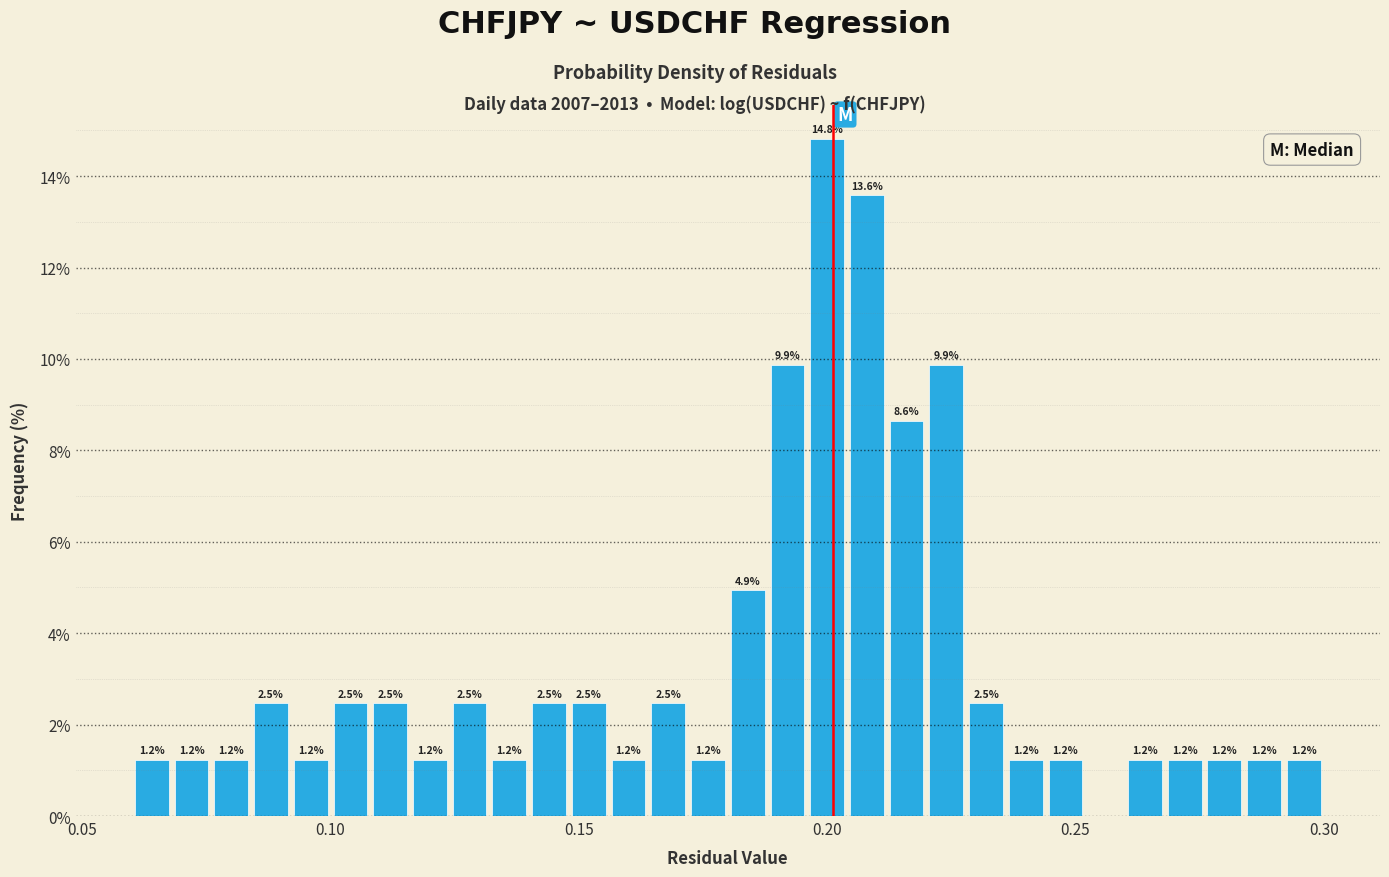

Read against the x-axis, roughly where is the centre of the tallest bar?

0.200